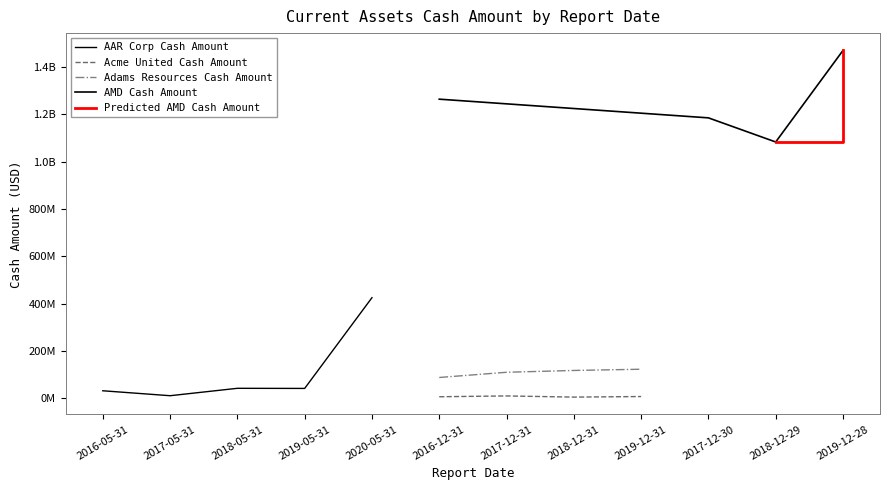

What is the label of the 1st point from the left?

2016-12-31